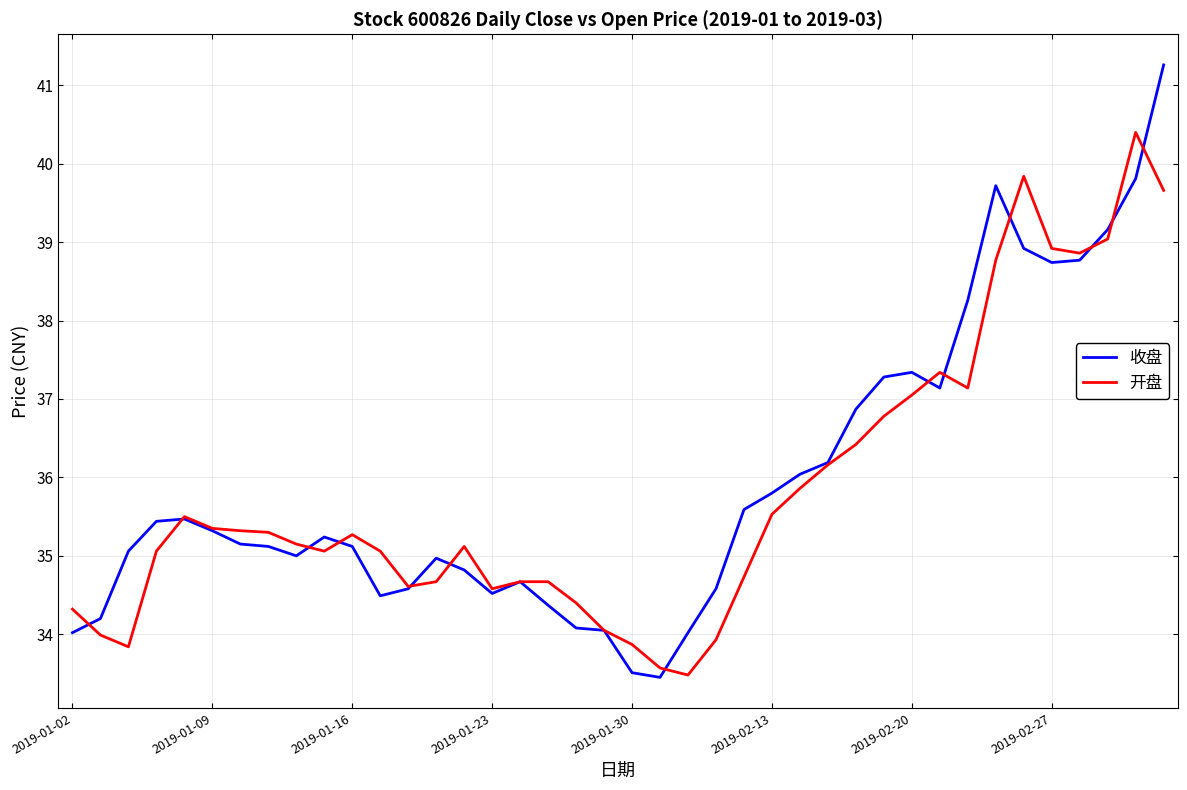

What is the maximum value for 收盘?

41.3